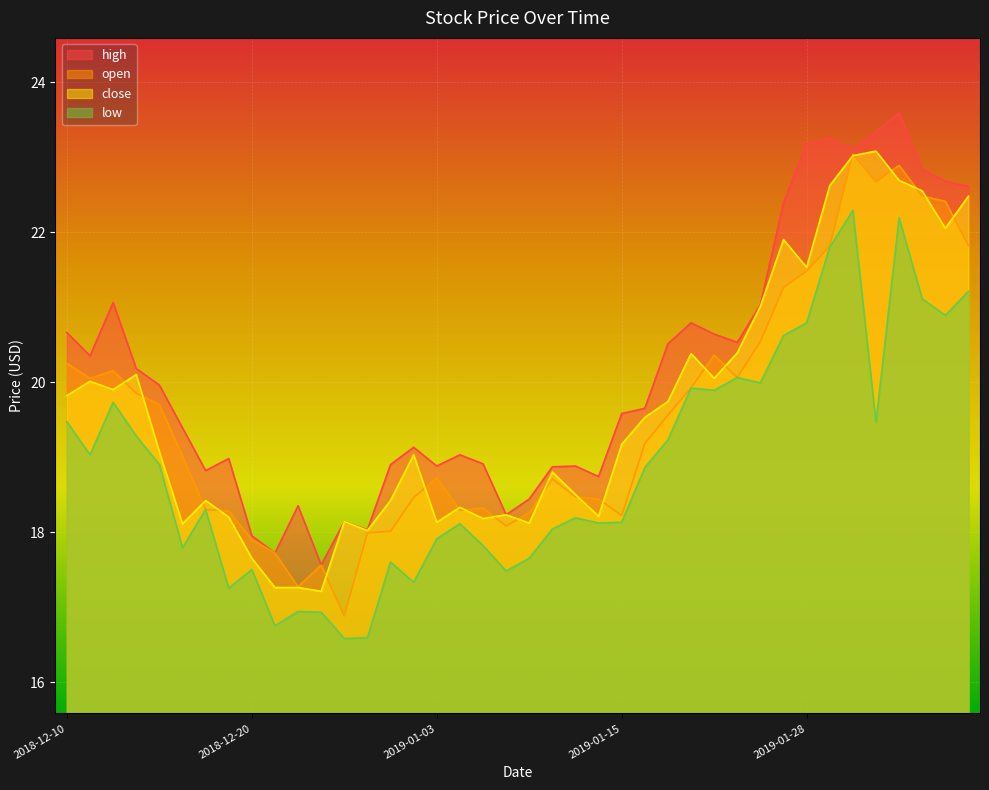

What is the difference between the open values at 2019-01-07 and 2018-12-31?

0.3